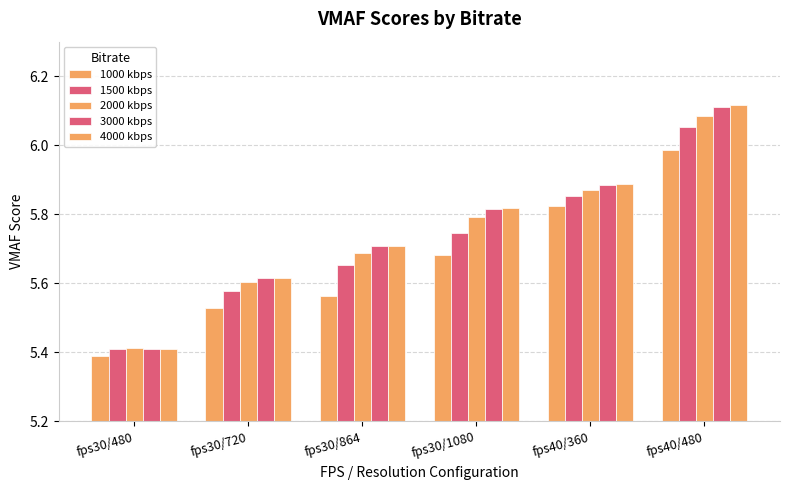

At which label is 1500 kbps closest to 5?

fps30/480